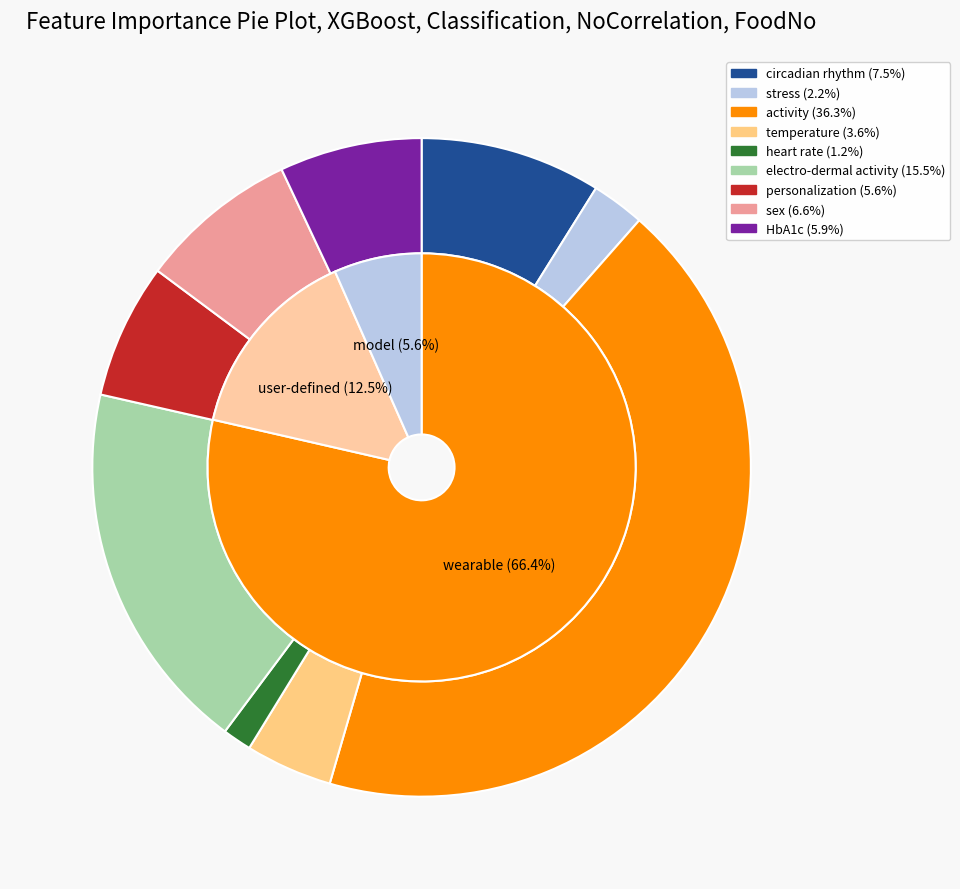

Does 93 account for over 50% of the chart?

No